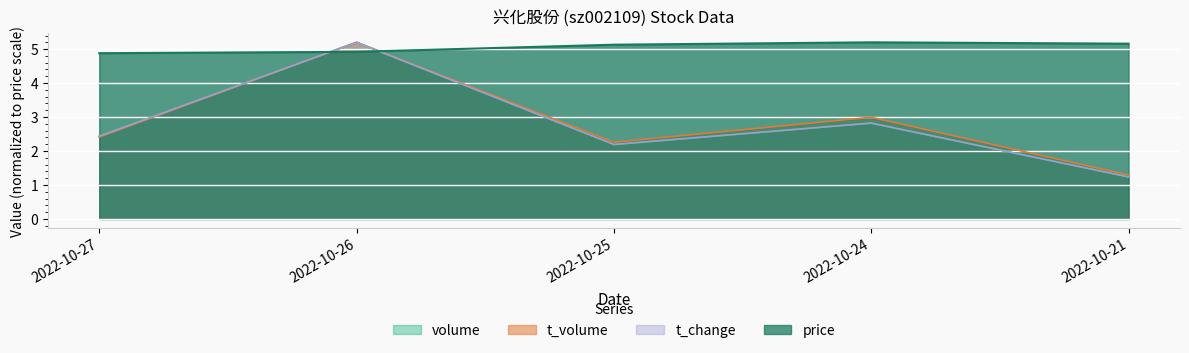

Rank the categories by price value from lowest to highest.

2022-10-27, 2022-10-26, 2022-10-25, 2022-10-21, 2022-10-24